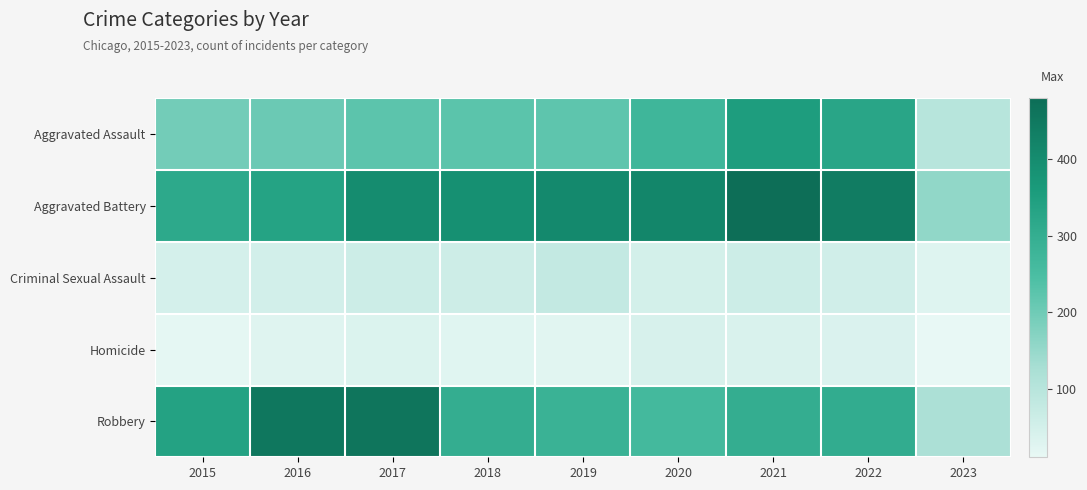

How many data points does each series have?

9